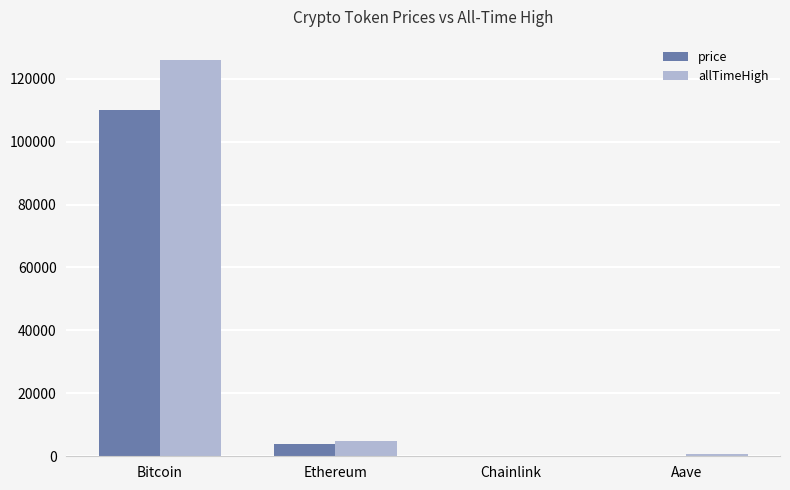

What is the sum of all price values?

114233.5